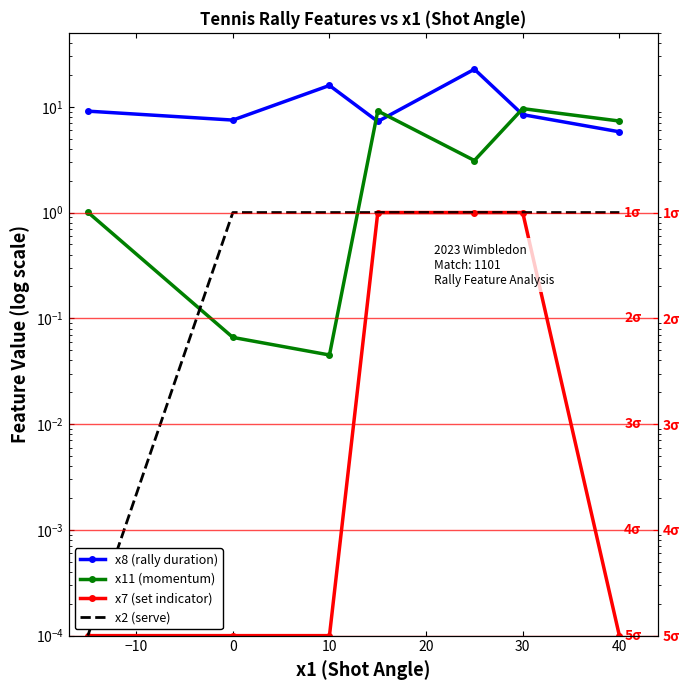

True or false: x11 (momentum) has more than 2 points higher than both neighbors.

False